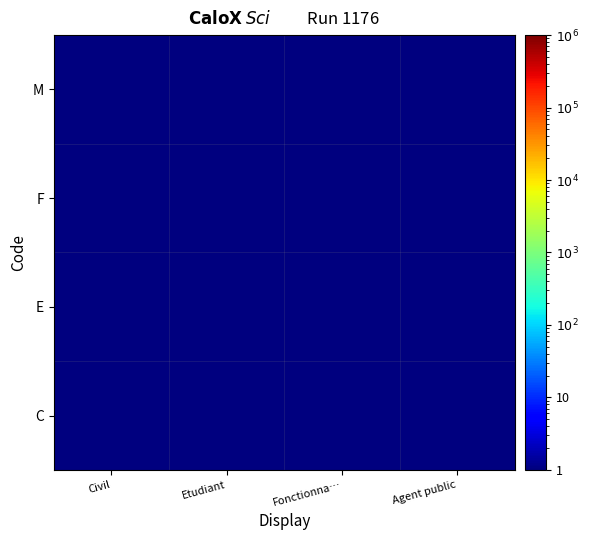

Reading left to right, transcribe all the data shown in this chart.

C: Civil=1.0	Etudiant=0.1	Fonctionna…=0.1	Agent public=0.1
E: Civil=0.1	Etudiant=1.0	Fonctionna…=0.1	Agent public=0.1
F: Civil=0.1	Etudiant=0.1	Fonctionna…=1.0	Agent public=0.1
M: Civil=0.1	Etudiant=0.1	Fonctionna…=0.1	Agent public=1.0